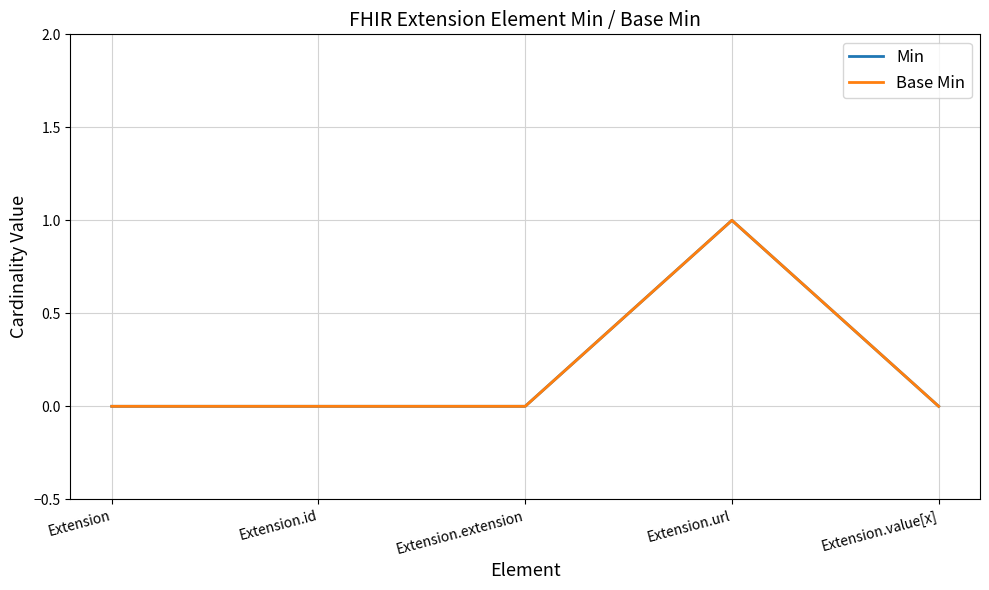

What position from the left is Extension.id?

2